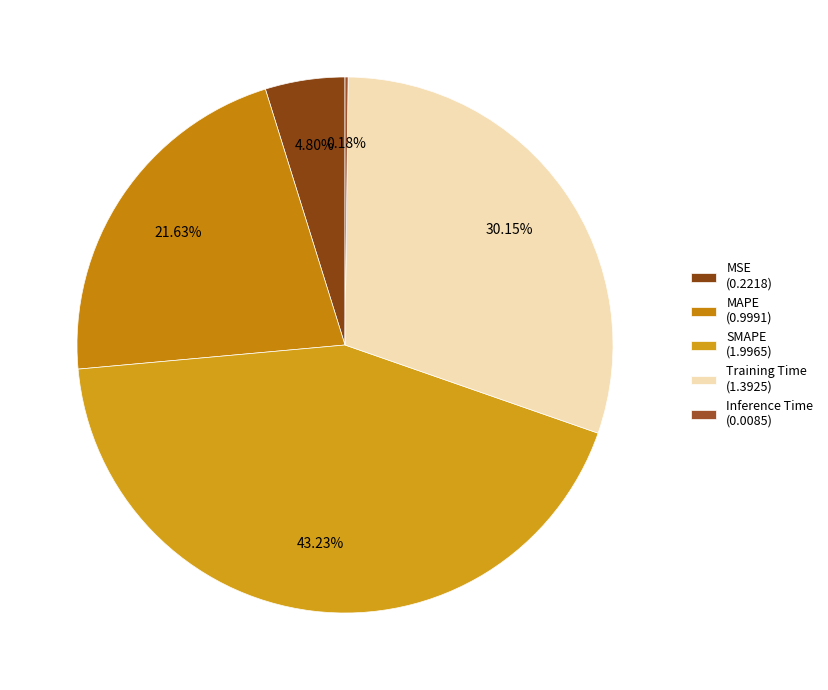

How many segments does this pie chart have?

5